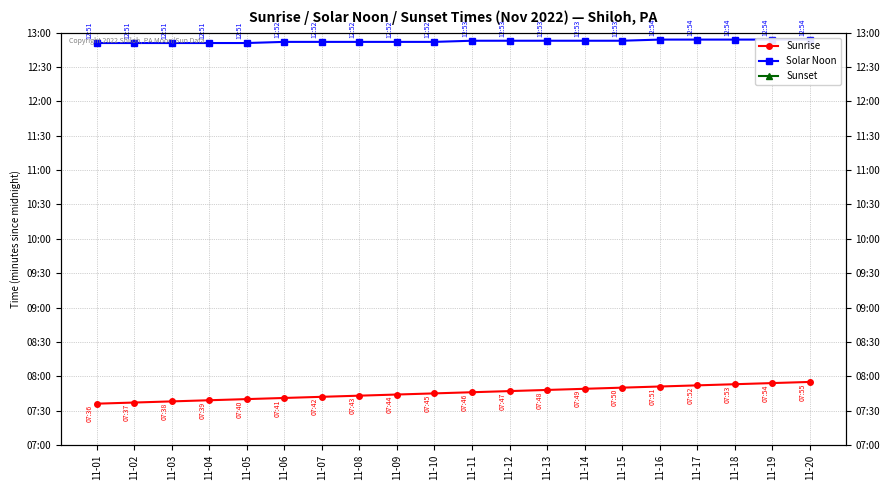

Reading right to left, list all the values displayed in this chart.

Sunrise: 475	474	473	472	471	470	469	468	467	466	465	464	463	462	461	460	459	458	457	456
Solar Noon: 774	774	774	774	774	773	773	773	773	773	772	772	772	772	772	771	771	771	771	771
Sunset: 1063	1064	1065	1066	1067	1068	1069	1071	1072	1073	1074	1075	1077	1078	1079	1081	1082	1083	1085	1086